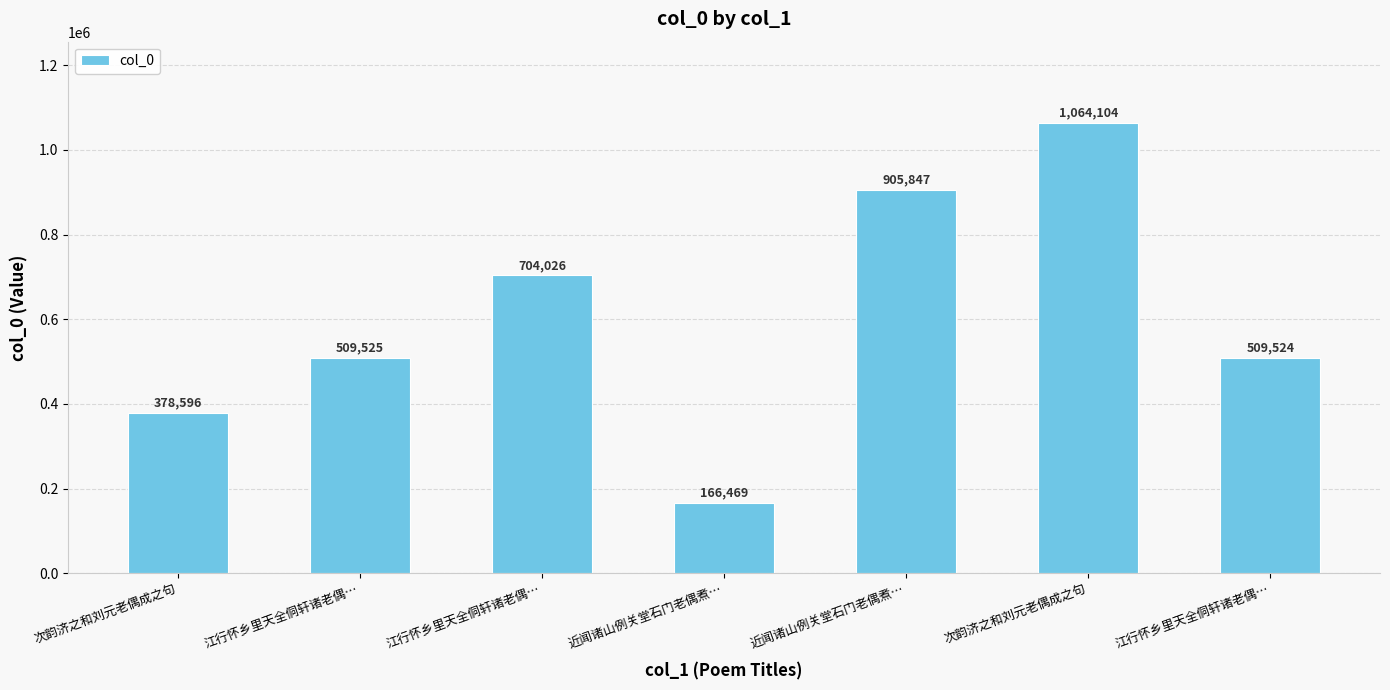

How many series are shown in this chart?

1